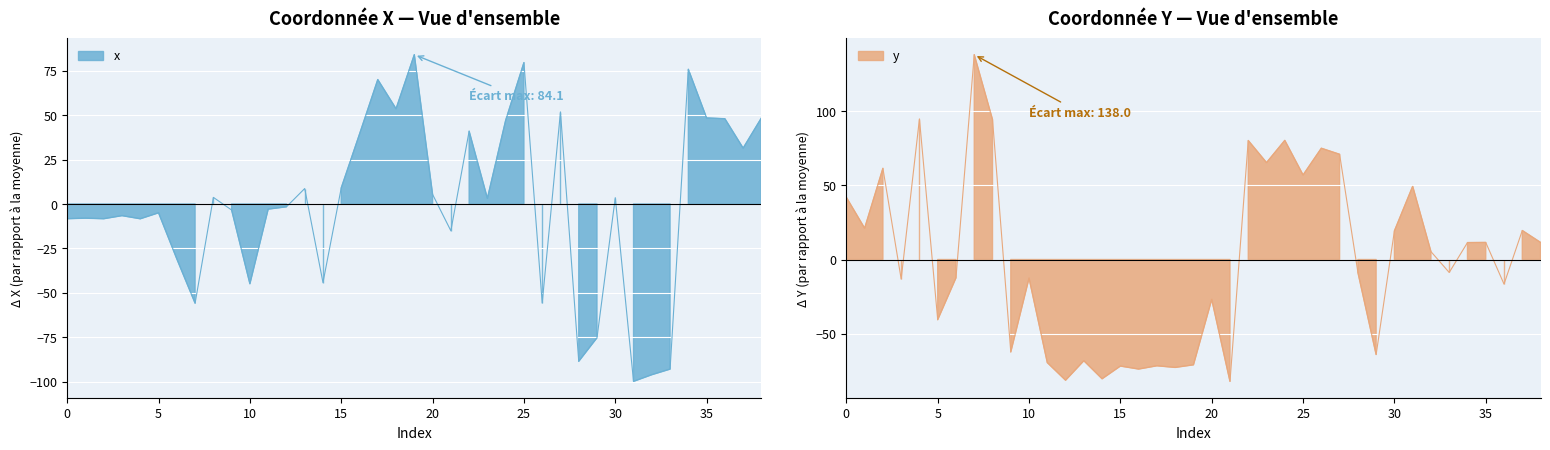

How many data points does each series have?

39